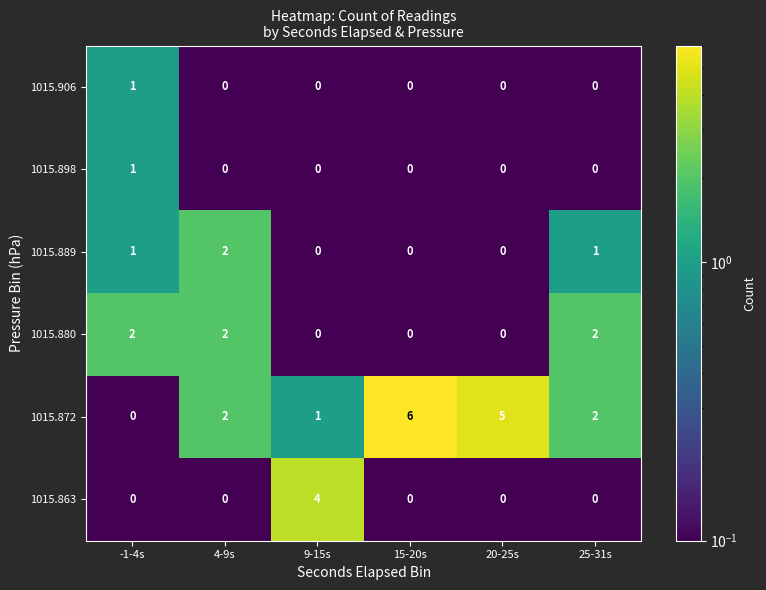

Which series has the largest range (max minus min)?

1015.872